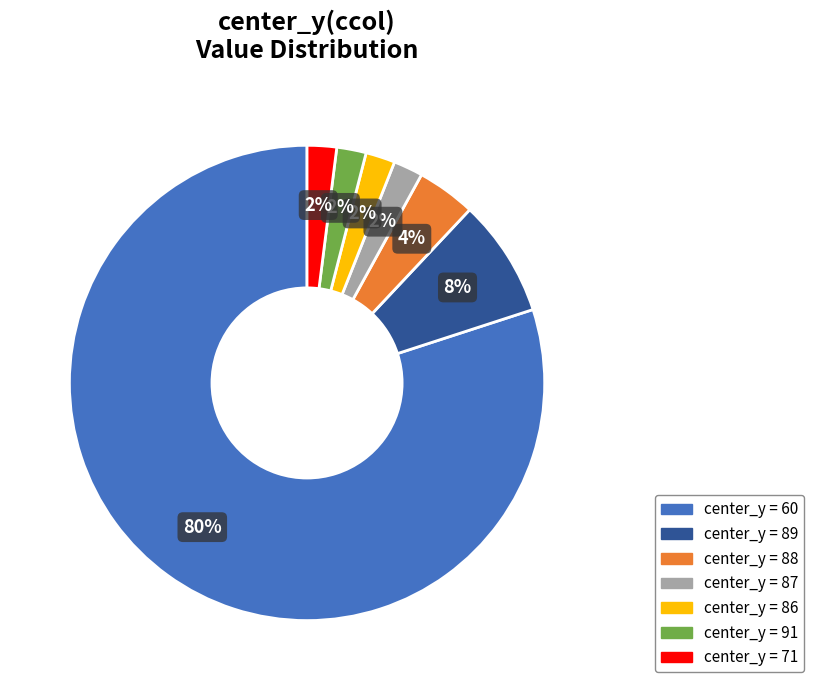

Count the number of slices in the pie.

7